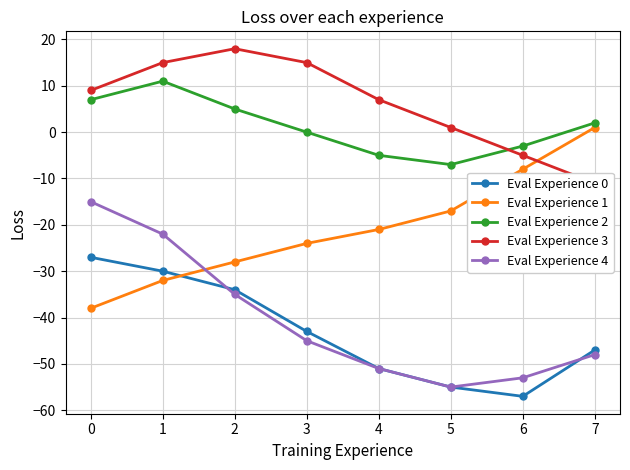

Reading left to right, extract all data points from this chart.

Eval Experience 0: -27	-30	-34	-43	-51	-55	-57	-47
Eval Experience 1: -38	-32	-28	-24	-21	-17	-8	1
Eval Experience 2: 7	11	5	0	-5	-7	-3	2
Eval Experience 3: 9	15	18	15	7	1	-5	-11
Eval Experience 4: -15	-22	-35	-45	-51	-55	-53	-48